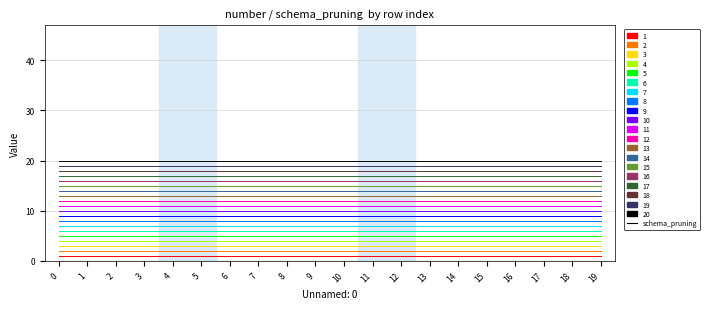

How many lines are shown in the chart?

21